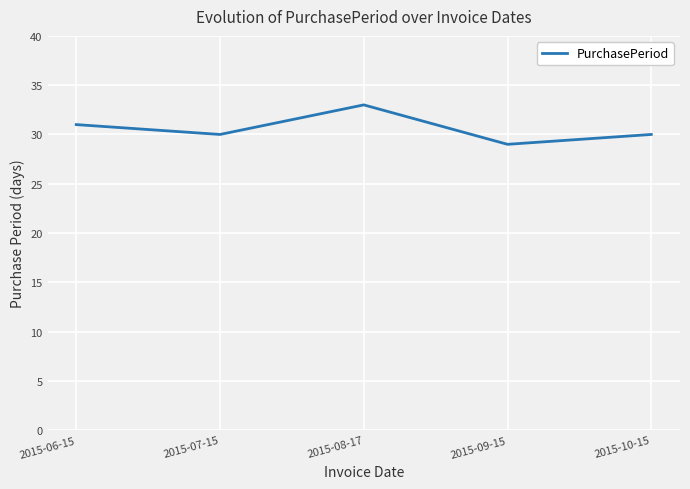

What value does the data have at 2015-06-15?

31